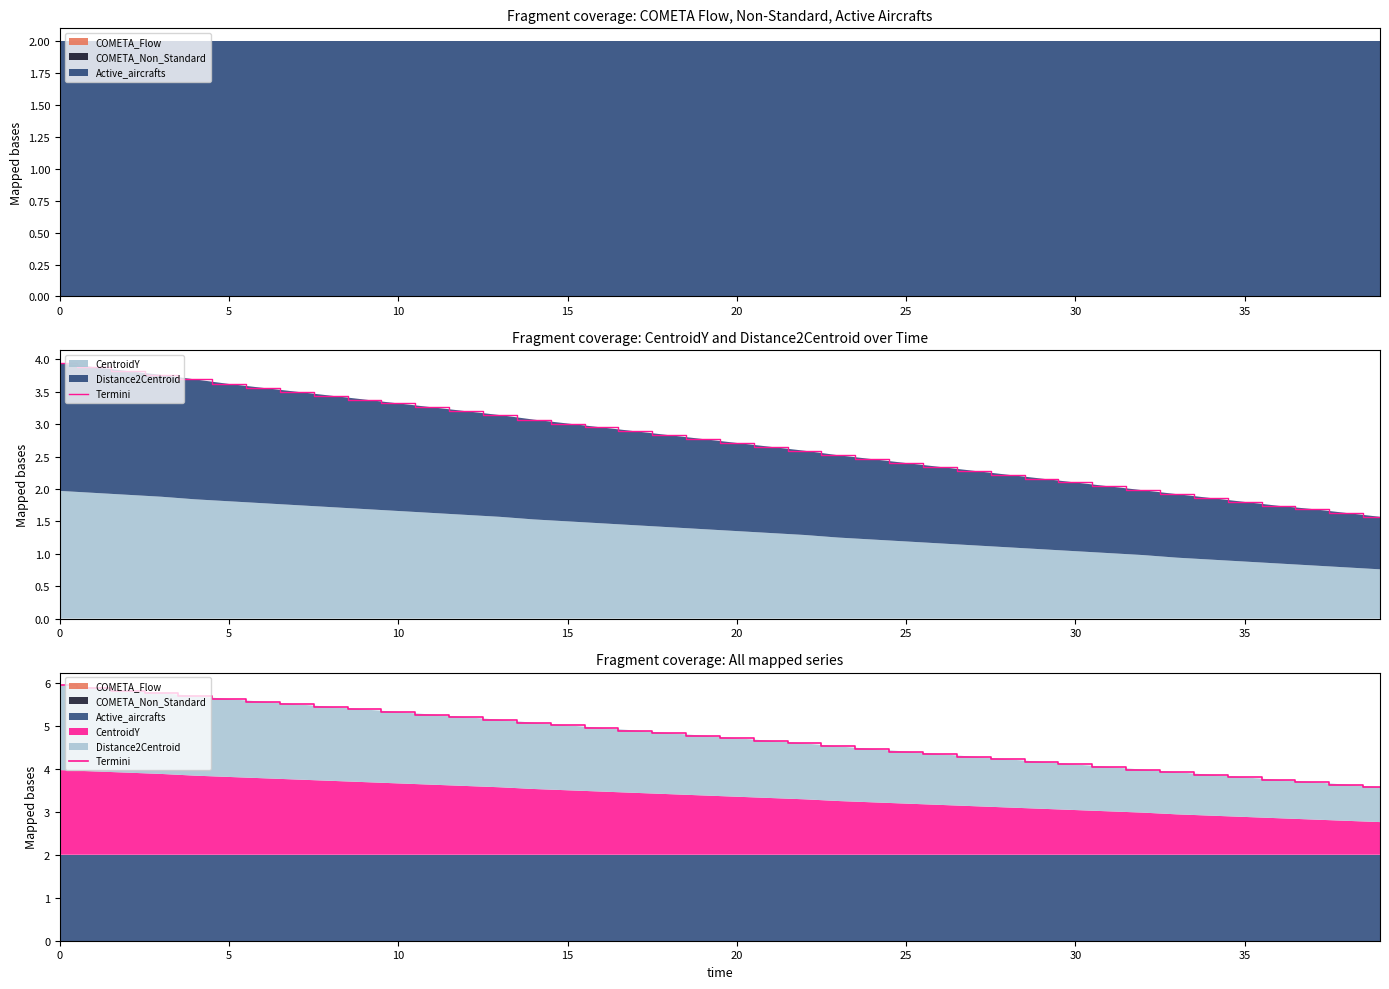

Reading left to right, transcribe all the data shown in this chart.

5.9	5.9	5.8	5.8	5.7	5.6	5.6	5.5	5.4	5.4	5.3	5.3	5.2	5.1	5.1	5.0	4.9	4.9	4.8	4.8	4.7	4.7	4.6	4.5	4.5	4.4	4.3	4.3	4.2	4.2	4.1	4.0	4.0	3.9	3.9	3.8	3.7	3.7	3.6	3.6